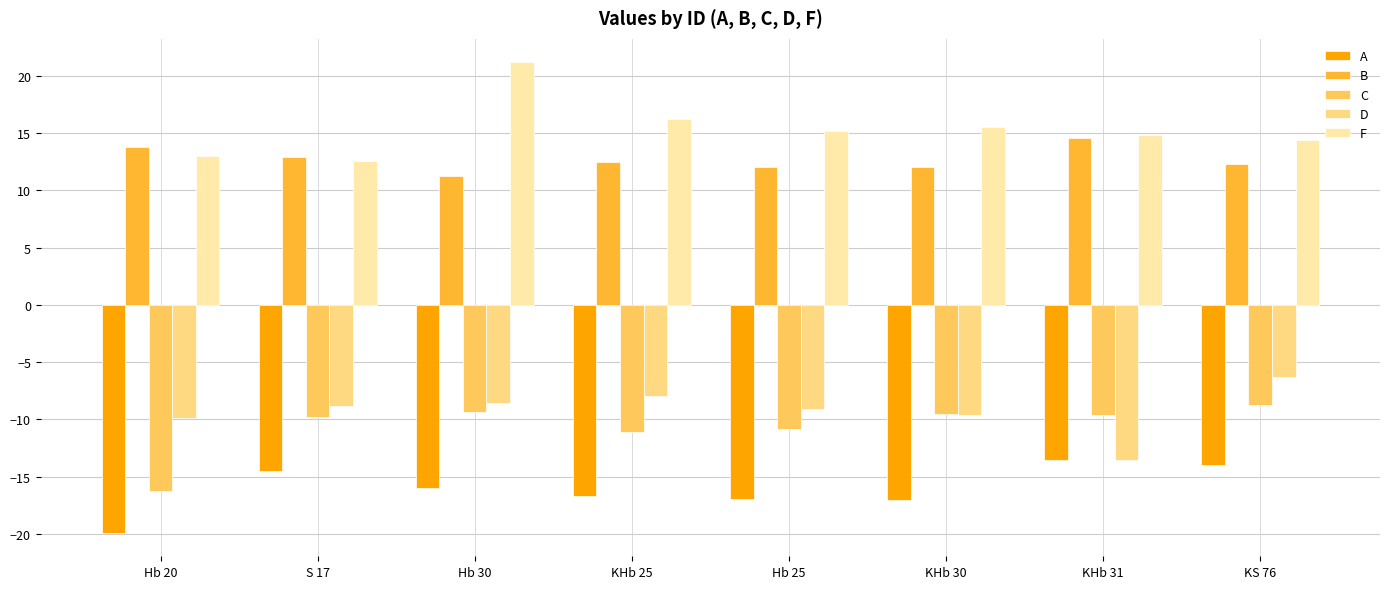

What is the approximate value of F at Hb 20?

12.9